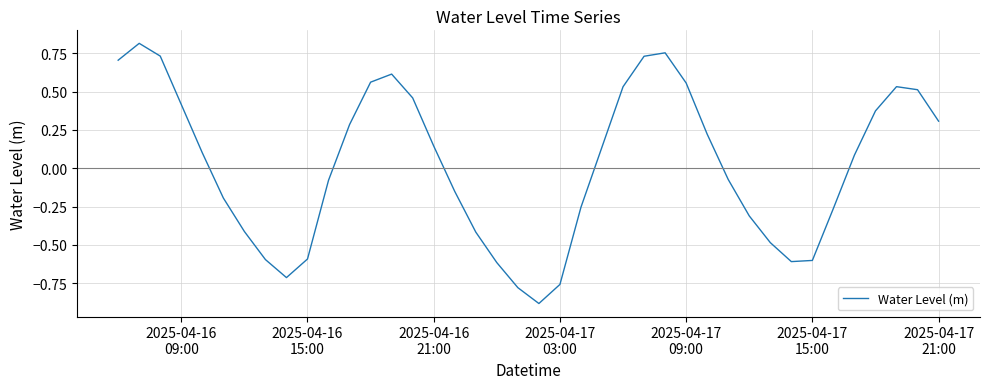

What is the difference between the maximum and minimum values?

1.7